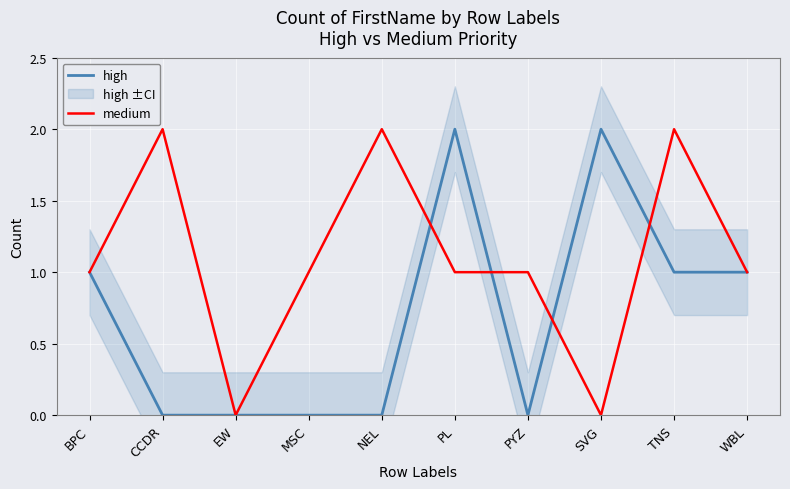

Is the value of medium at MSC greater than the value of high at TNS?

No